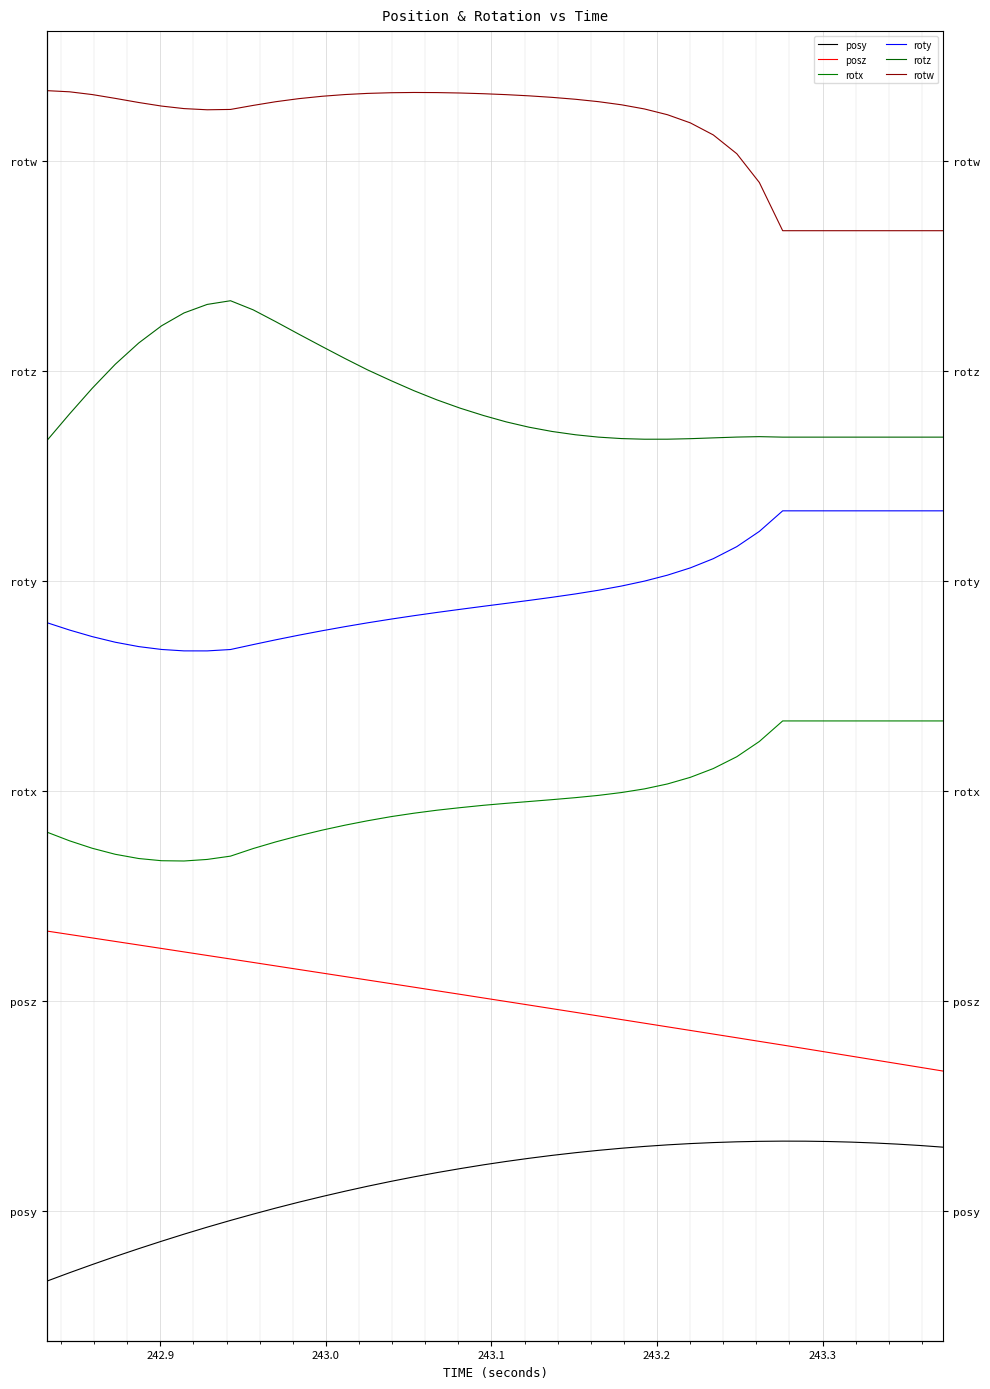

List the series in order of their peak value, highest first.

rotw, rotz, roty, rotx, posz, posy